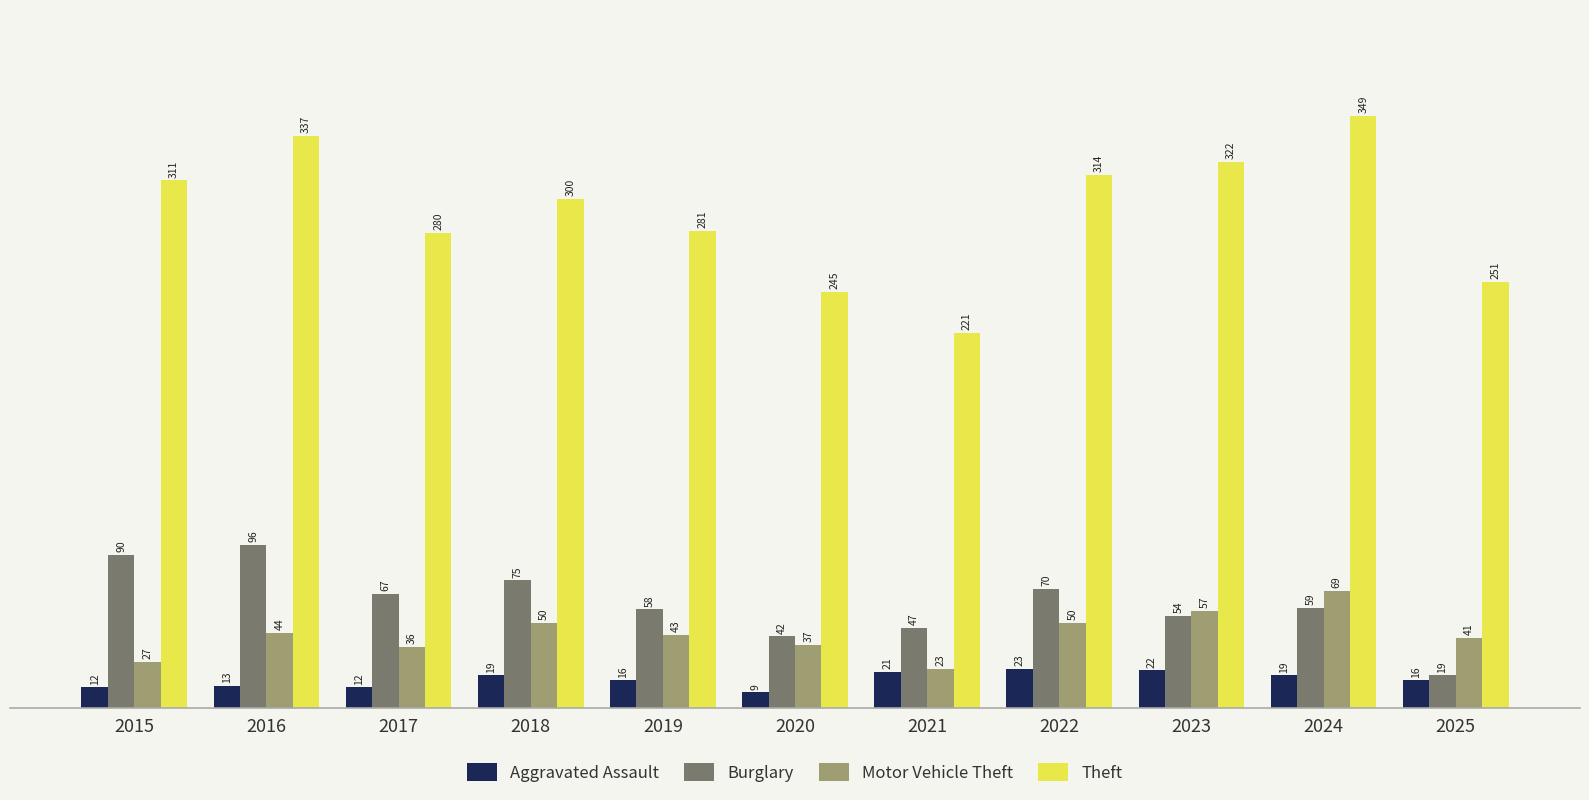

Reading right to left, extract all data points from this chart.

Aggravated Assault: 2025=16	2024=19	2023=22	2022=23	2021=21	2020=9	2019=16	2018=19	2017=12	2016=13	2015=12
Burglary: 2025=19	2024=59	2023=54	2022=70	2021=47	2020=42	2019=58	2018=75	2017=67	2016=96	2015=90
Motor Vehicle Theft: 2025=41	2024=69	2023=57	2022=50	2021=23	2020=37	2019=43	2018=50	2017=36	2016=44	2015=27
Theft: 2025=251	2024=349	2023=322	2022=314	2021=221	2020=245	2019=281	2018=300	2017=280	2016=337	2015=311